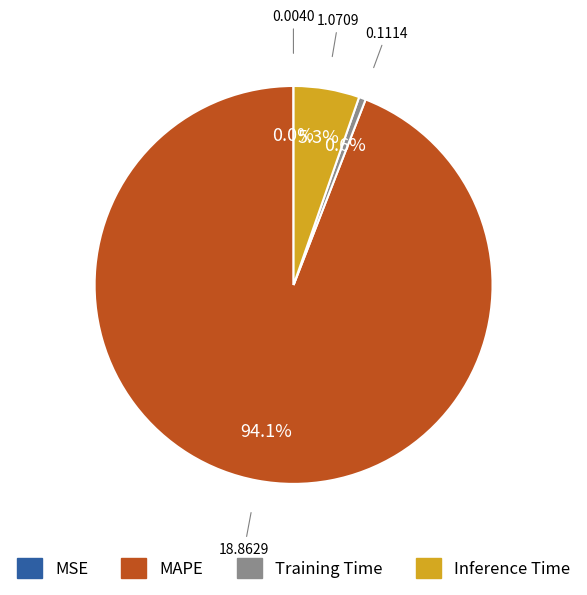

What portion of the pie excludes Training Time?

99.4%